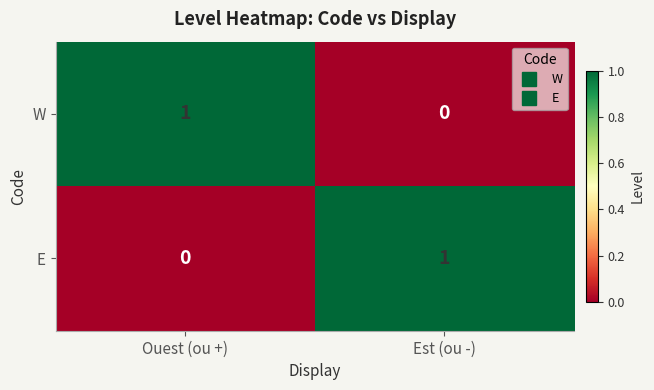

Is the value of W at Ouest (ou +) greater than the value of E at Ouest (ou +)?

Yes